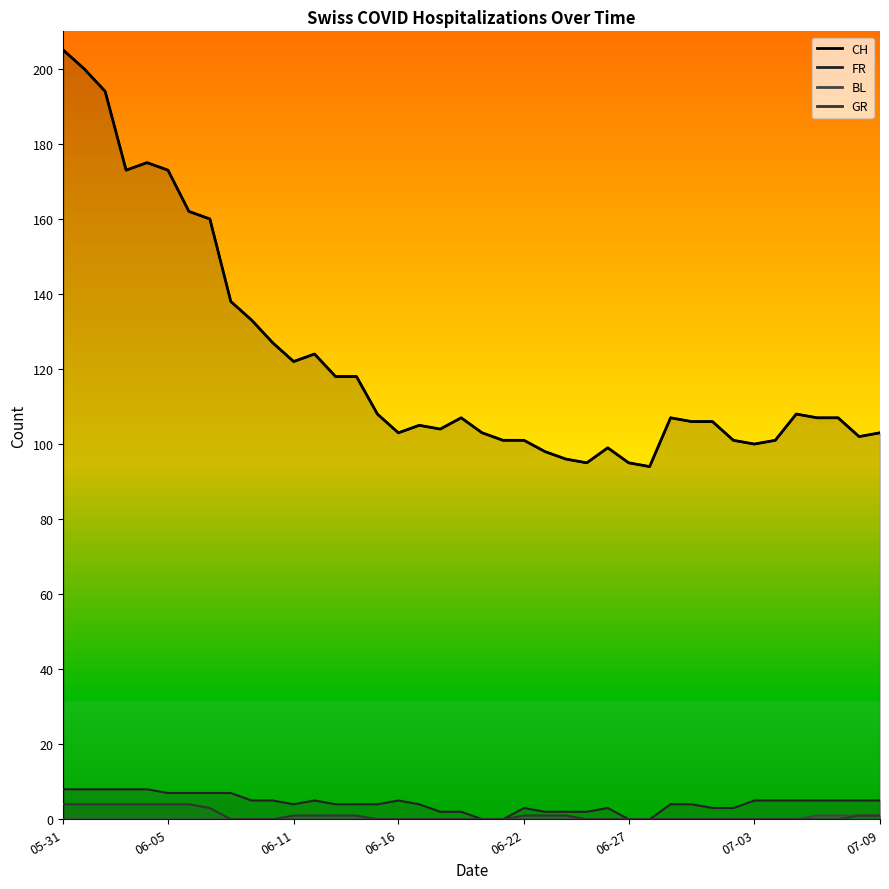

What is the label of the 8th point from the right?

2020-07-02